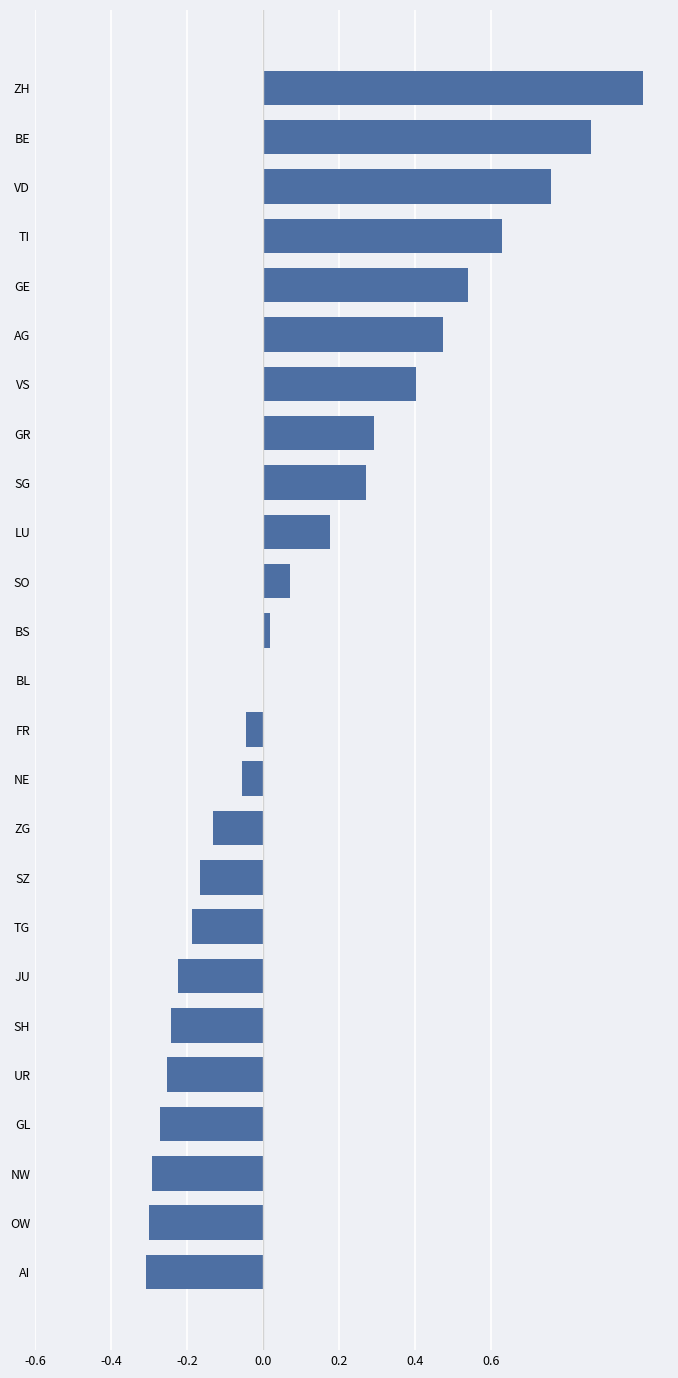

What is the sum of all values?

3.0